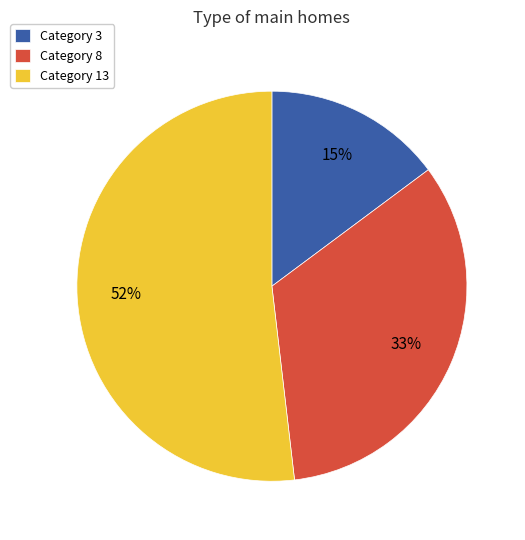

Is the sum of Category 8 and Category 3 greater than half?

No